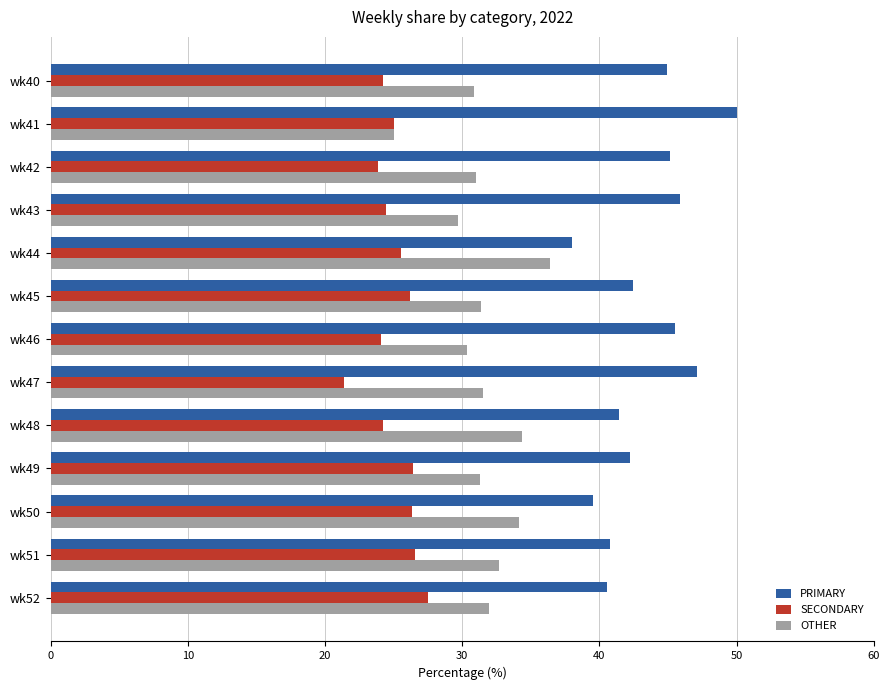

How many distinct data groups are displayed?

3